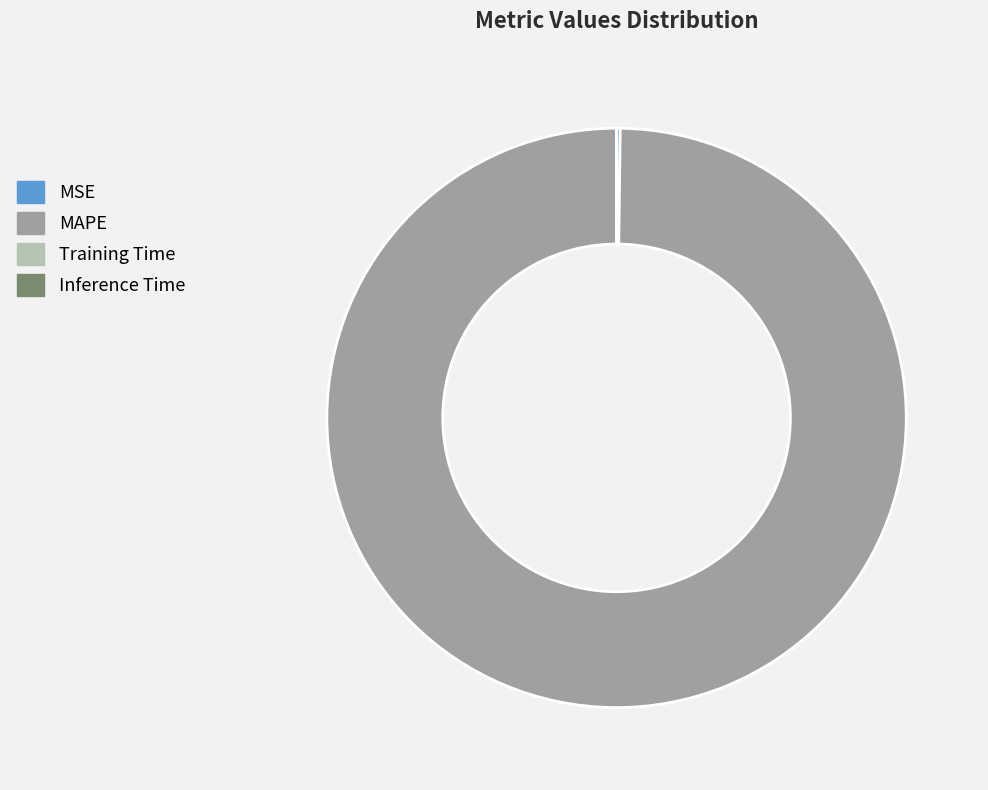

Is it true that MAPE is 91% of the pie?

False